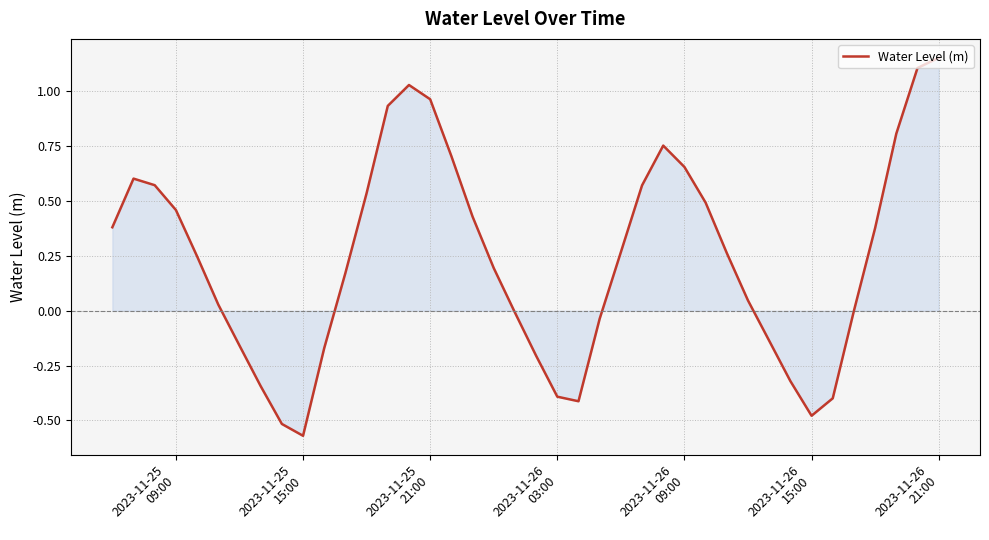

What is the difference between the maximum and second lowest values?

1.7